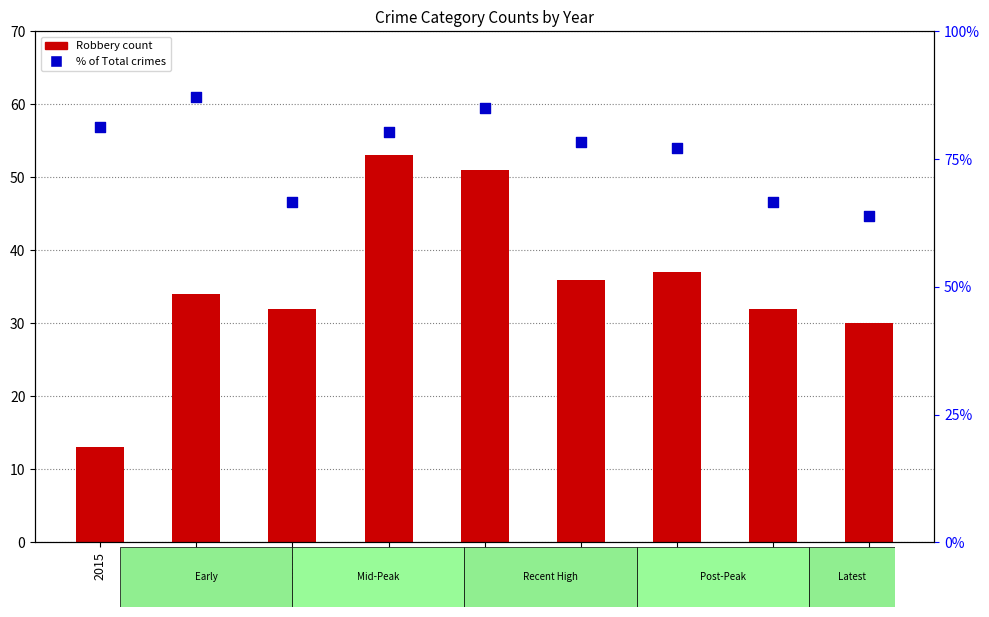

At how many categories does at least one series exceed 23?

9